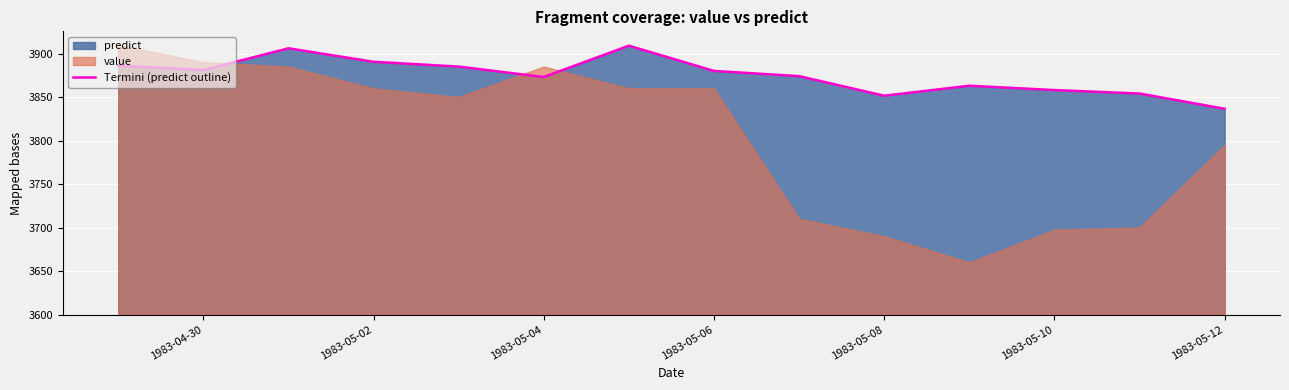

What is the value of the 7th point from the left?

3909.0